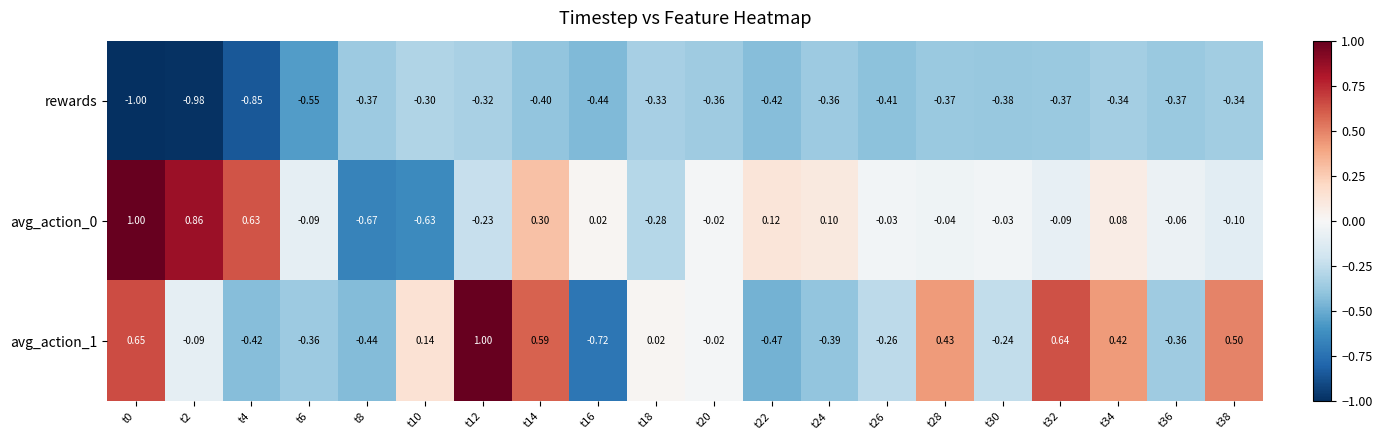

Is the value of avg_action_0 at t28 greater than the value of avg_action_1 at t38?

No